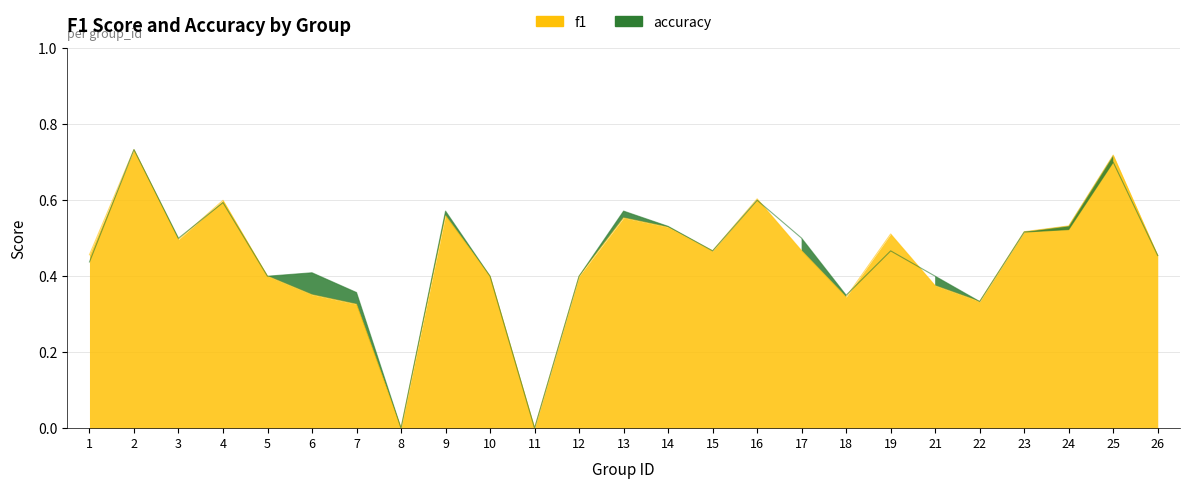

Where is the first local maximum for f1?

2